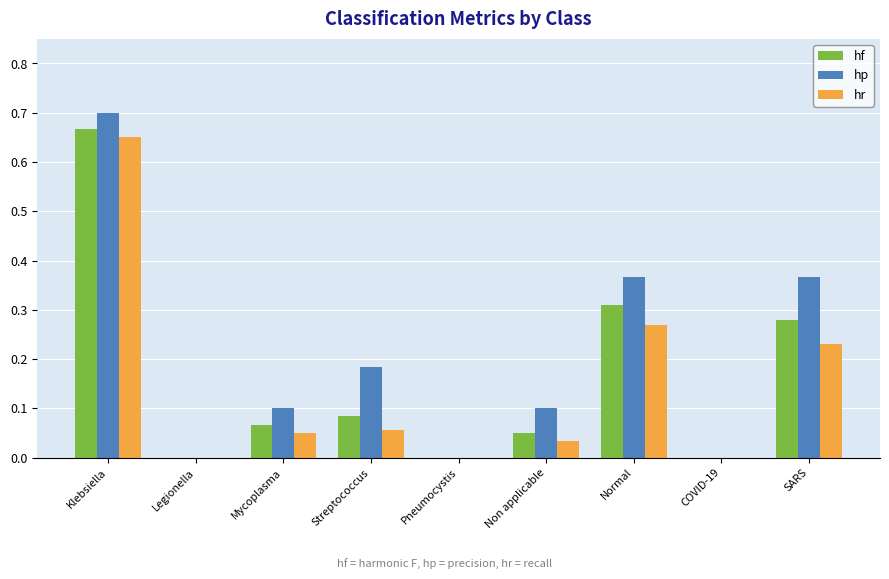

At which category is the sum across all series the highest?

Klebsiella